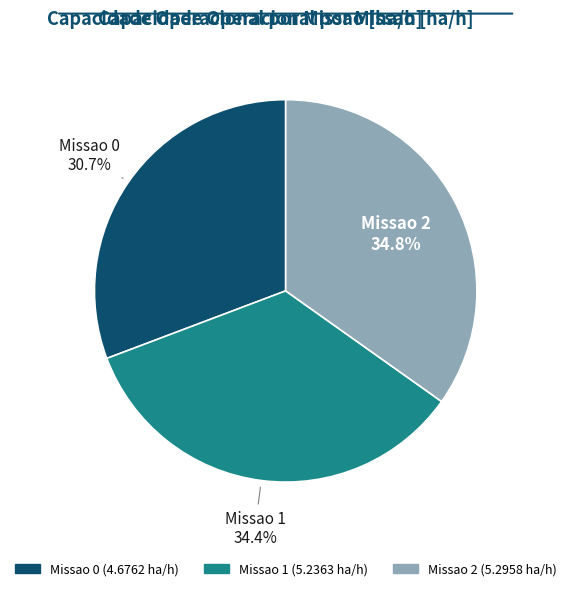

Which has a higher value, Missao 0 or Missao 2?

Missao 2